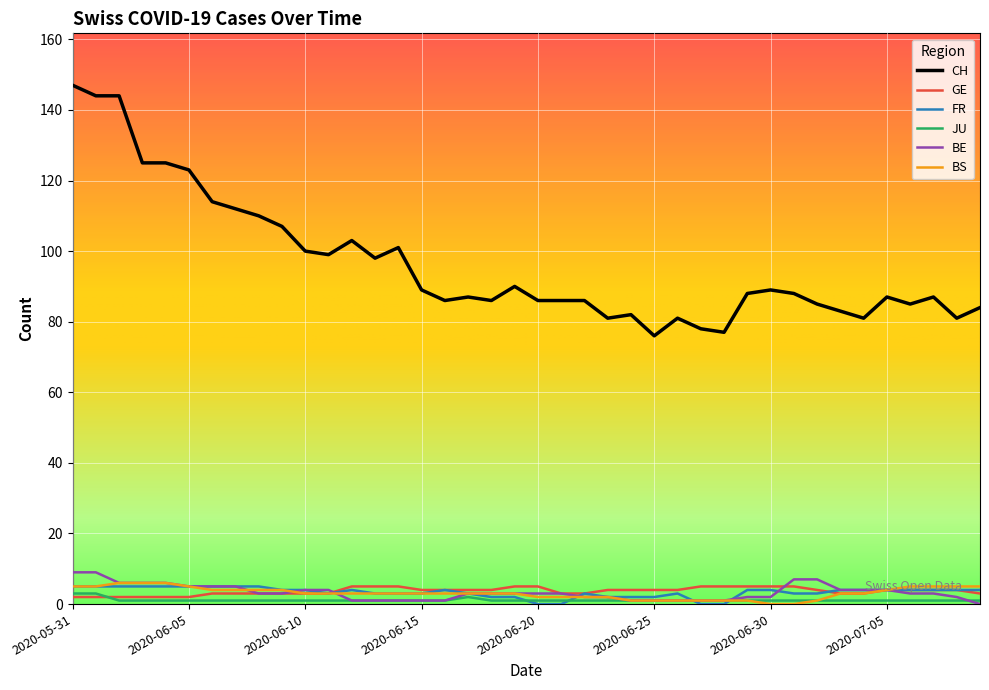

What is the greatest value displayed?

147